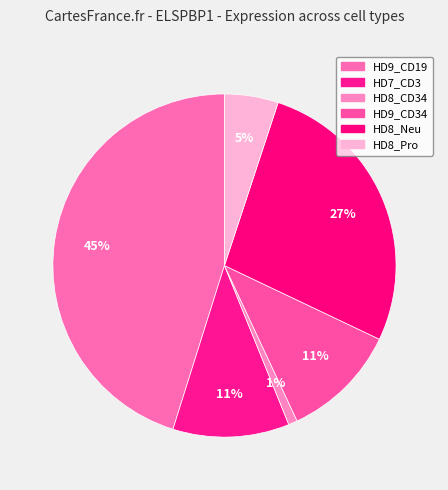

Which category has the smallest portion of the pie?

HD8_CD34